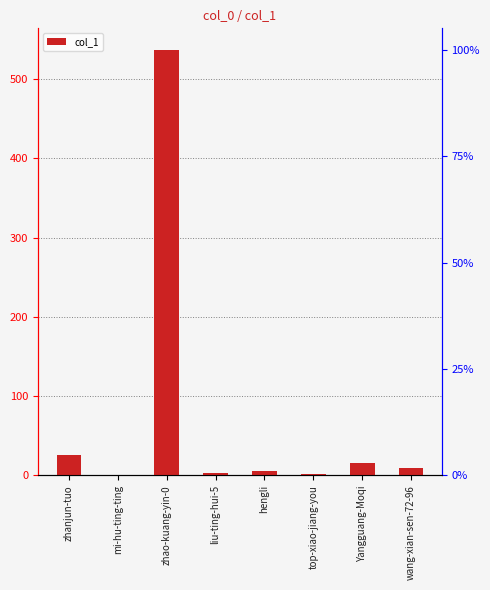

The value at wang-xian-sen-72-96 is 9. True or false?

True